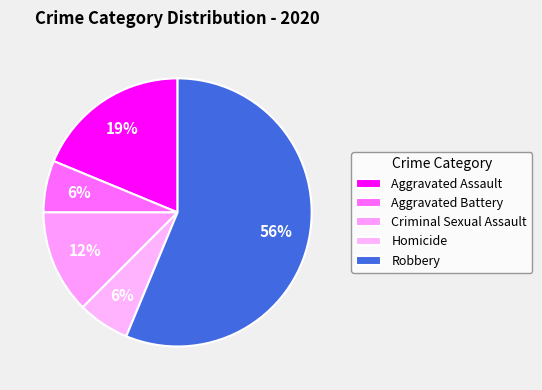

How many segments does this pie chart have?

5